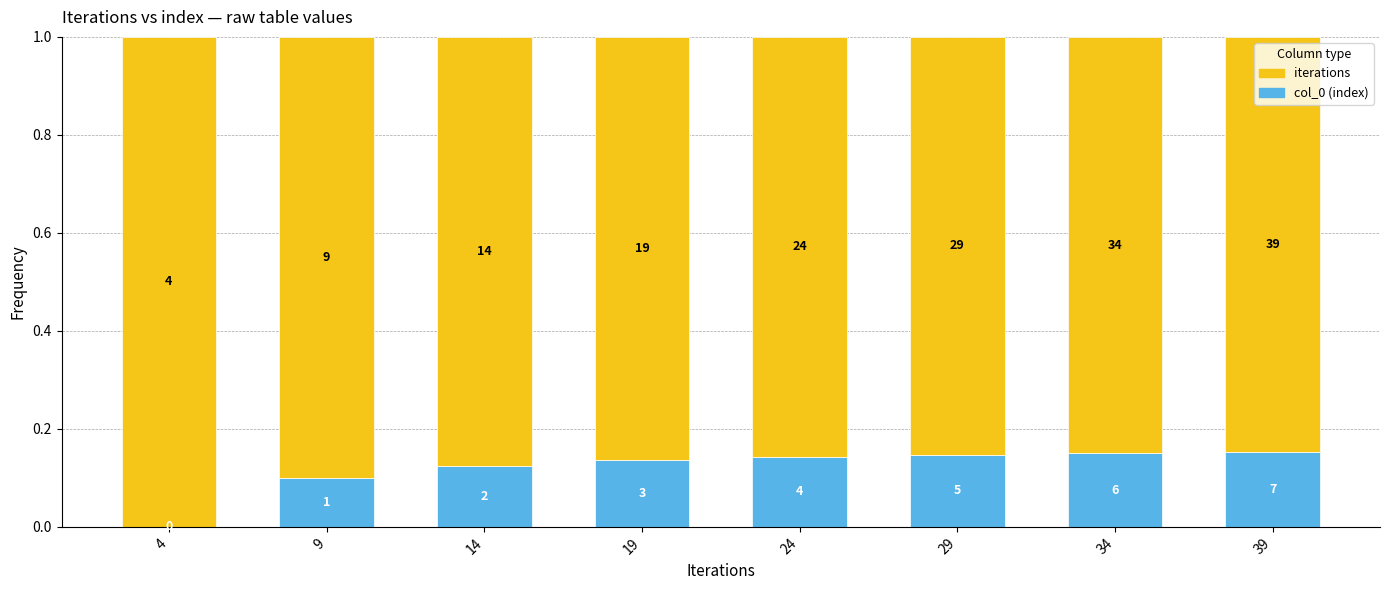

Are the bars horizontal?

No